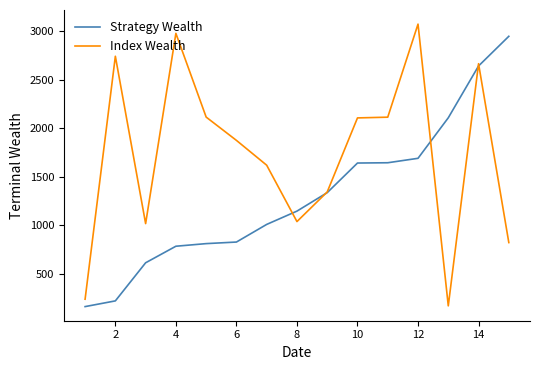

Which series has the largest total across all categories?

Index Wealth